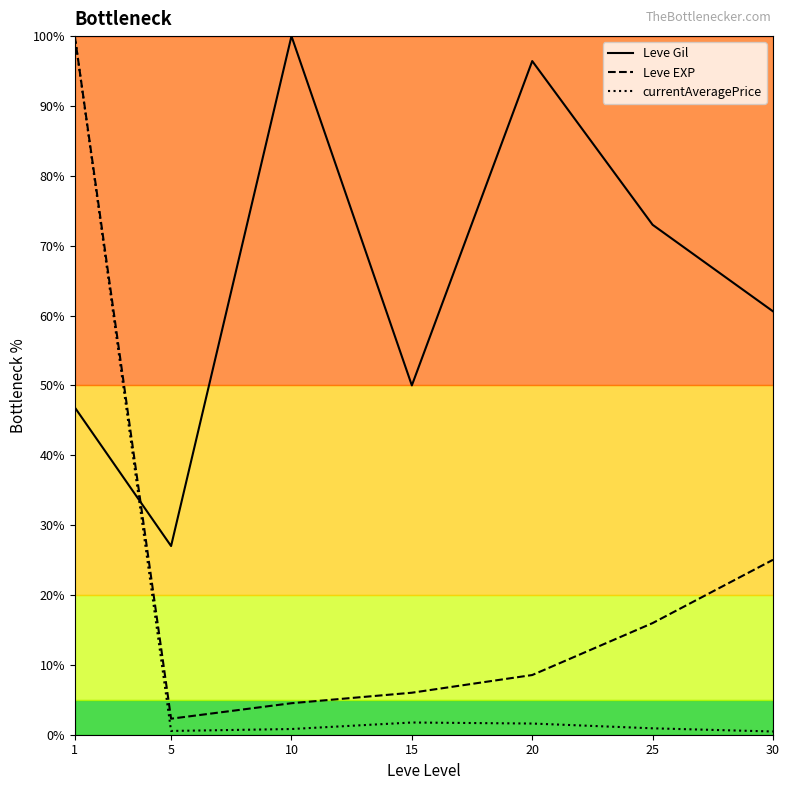

At which label does Leve Gil reach its peak?

10